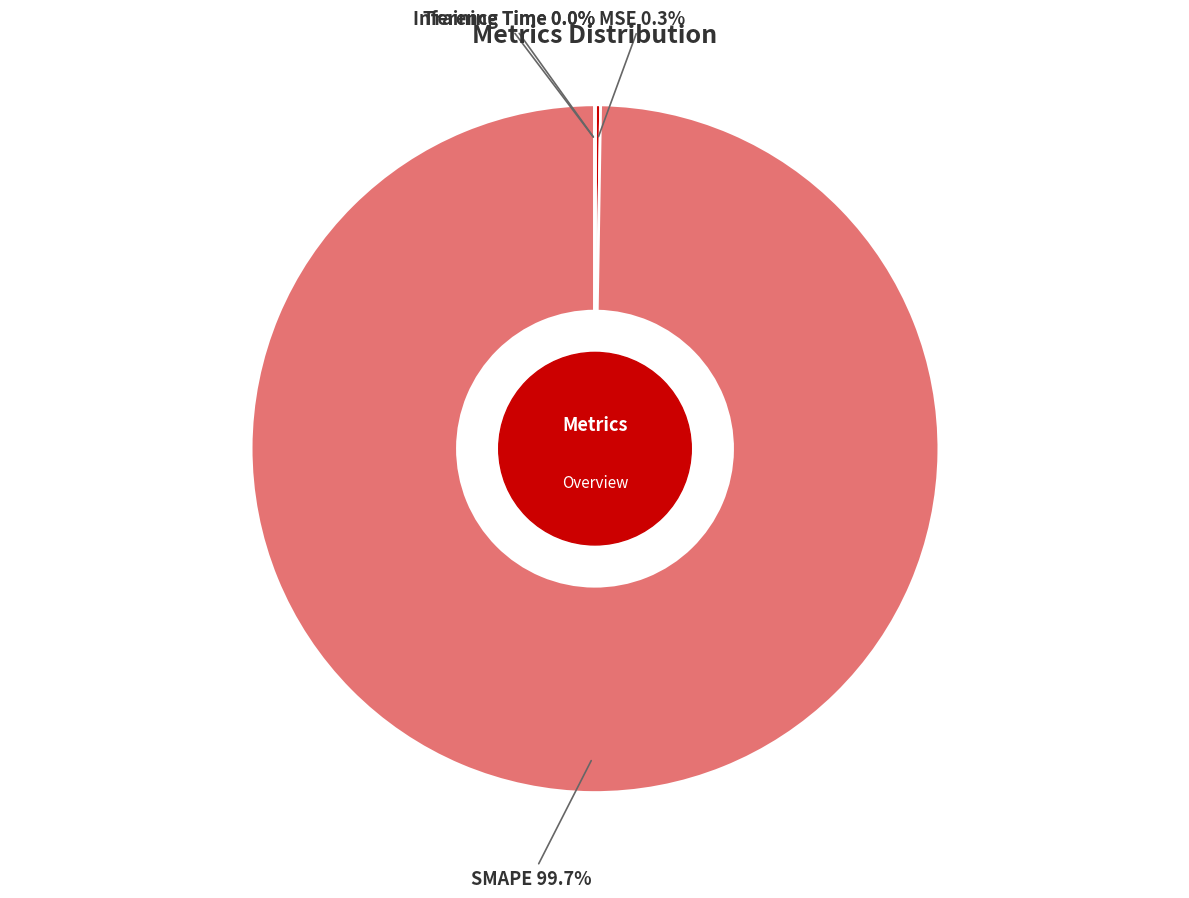

To the nearest percent, what is the difference between the largest and smallest slice percentages?

100%